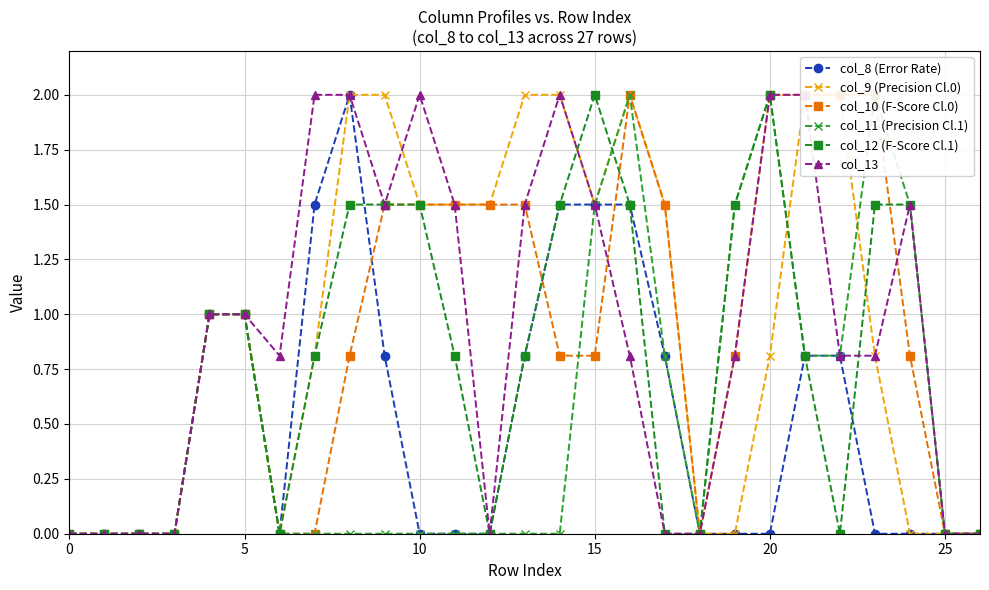

How many categories are shown in the chart?

27